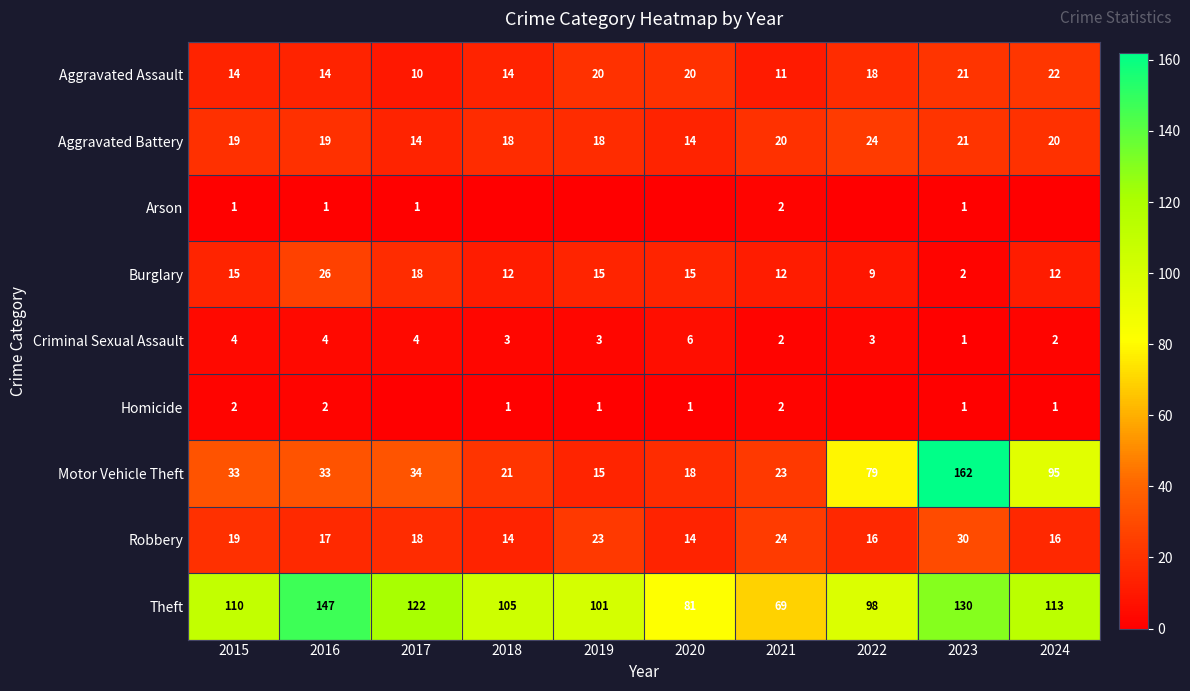

Count the number of data series in this chart.

9